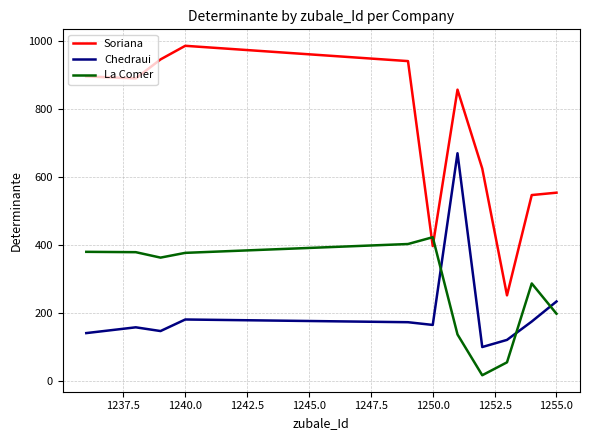

How many intersections are there between La Comer and Soriana?

2